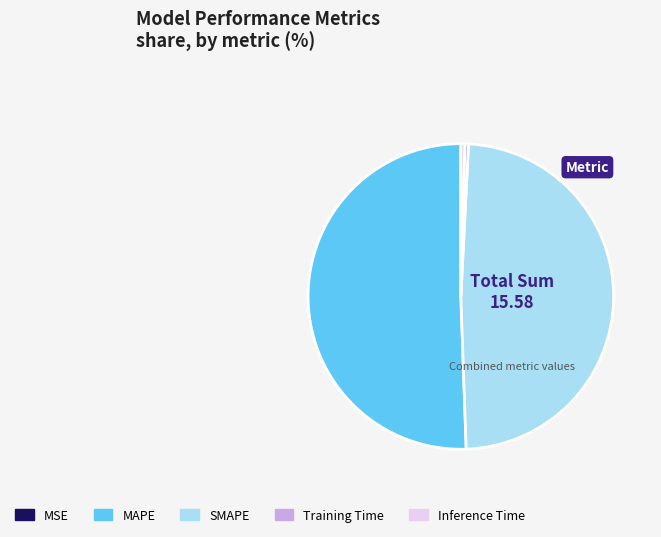

What is the ratio of the value at SMAPE to the value at MAPE?

1.0